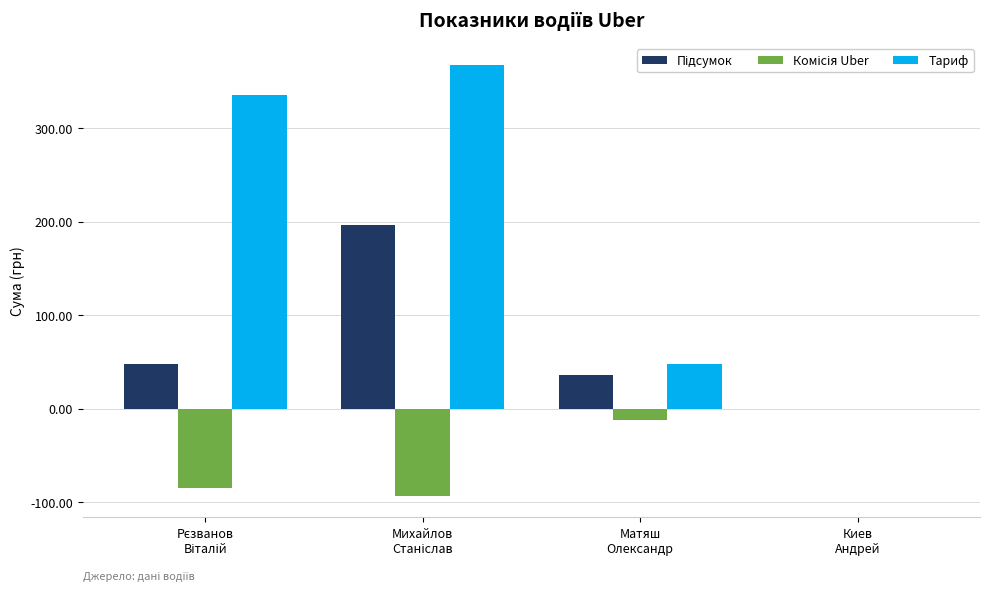

Is it true that Тариф equals 23.9 at Матяш
Олександр?

False